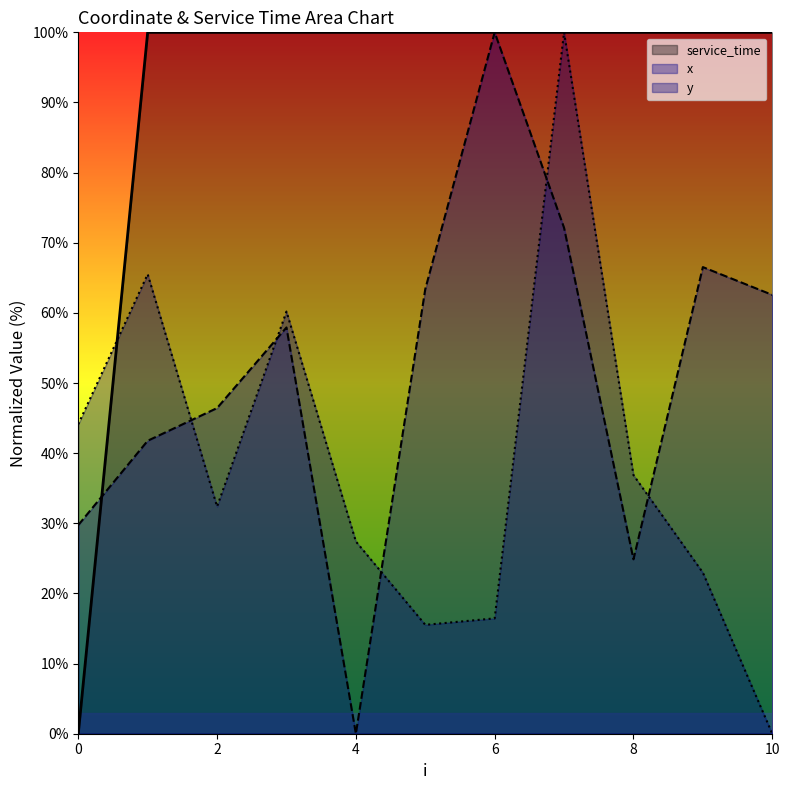

Reading right to left, what are all the values shown in this chart?

x: 10=62.6	9=66.5	8=24.9	7=72.1	6=100.0	5=63.4	4=0.0	3=57.9	2=46.4	1=41.8	0=29.7
y: 10=0.0	9=23.0	8=36.9	7=100.0	6=16.4	5=15.5	4=27.4	3=60.2	2=32.4	1=65.5	0=44.1
service_time: 10=100.0	9=100.0	8=100.0	7=100.0	6=100.0	5=100.0	4=100.0	3=100.0	2=100.0	1=100.0	0=0.0